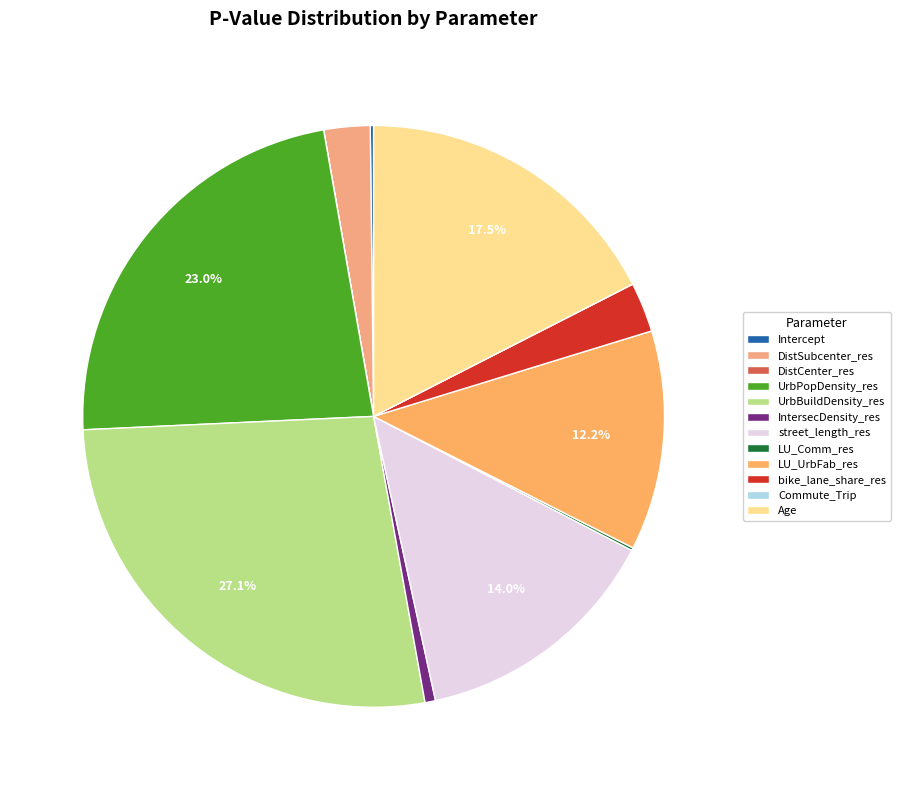

To the nearest percent, what is the difference between the UrbBuildDensity_res and DistSubcenter_res slice percentages?

25%